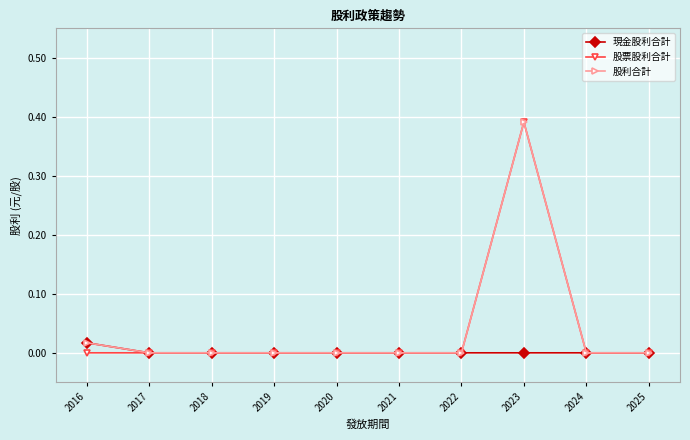

Is this an area chart (filled region under the line)?

No